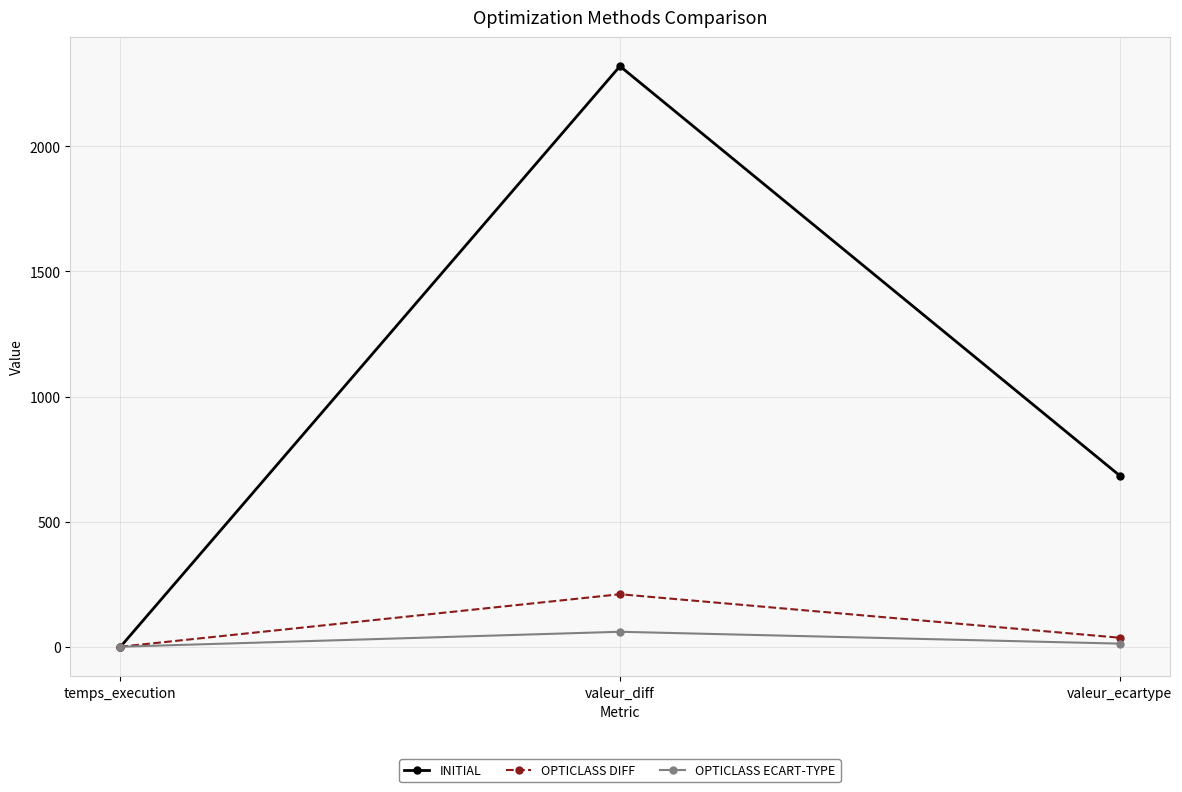

Reading left to right, transcribe all the data shown in this chart.

INITIAL: -1.0	2320.0	684.2
OPTICLASS DIFF: 0.2	210.0	36.2
OPTICLASS ECART-TYPE: 0.2	60.0	12.6